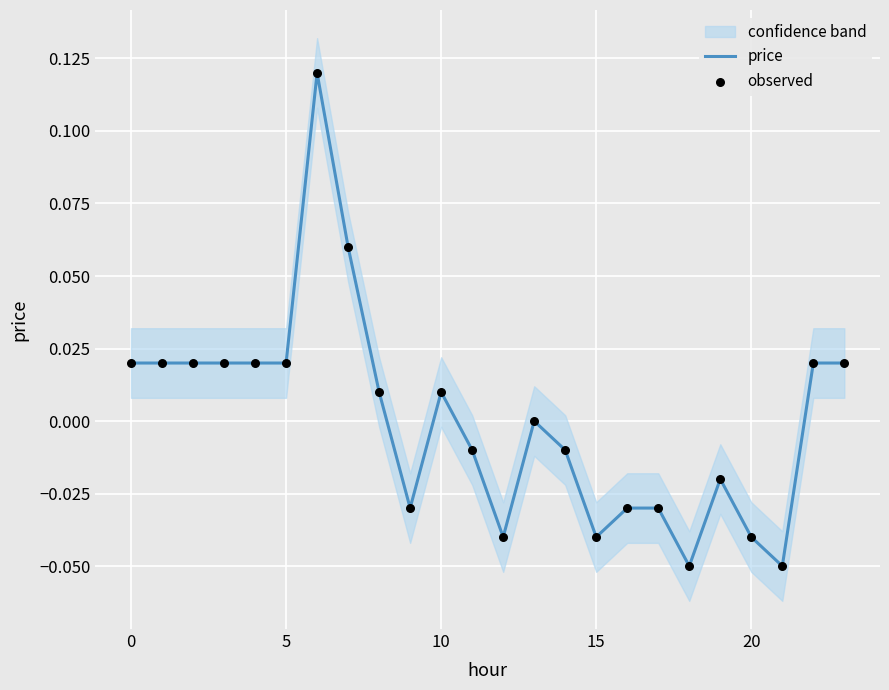

Which series has the widest spread of Y values?

price